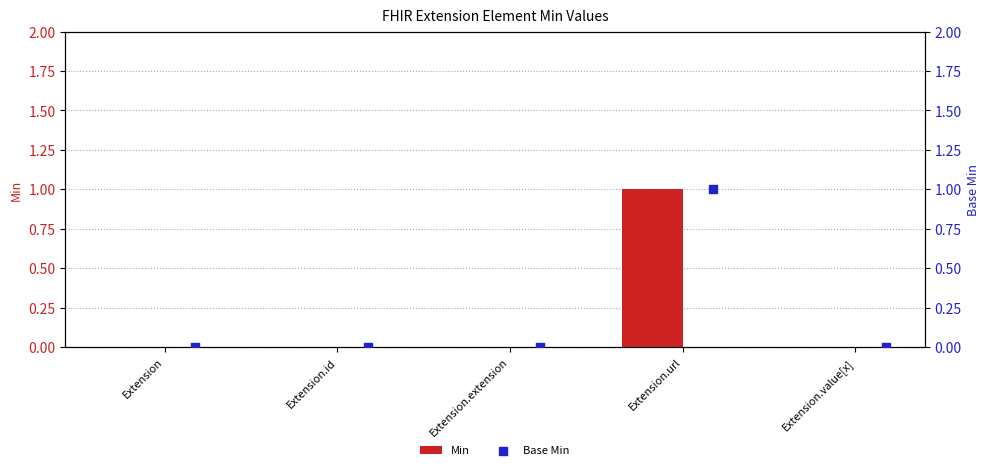

What are all the series names shown in the legend?

Min, Base Min